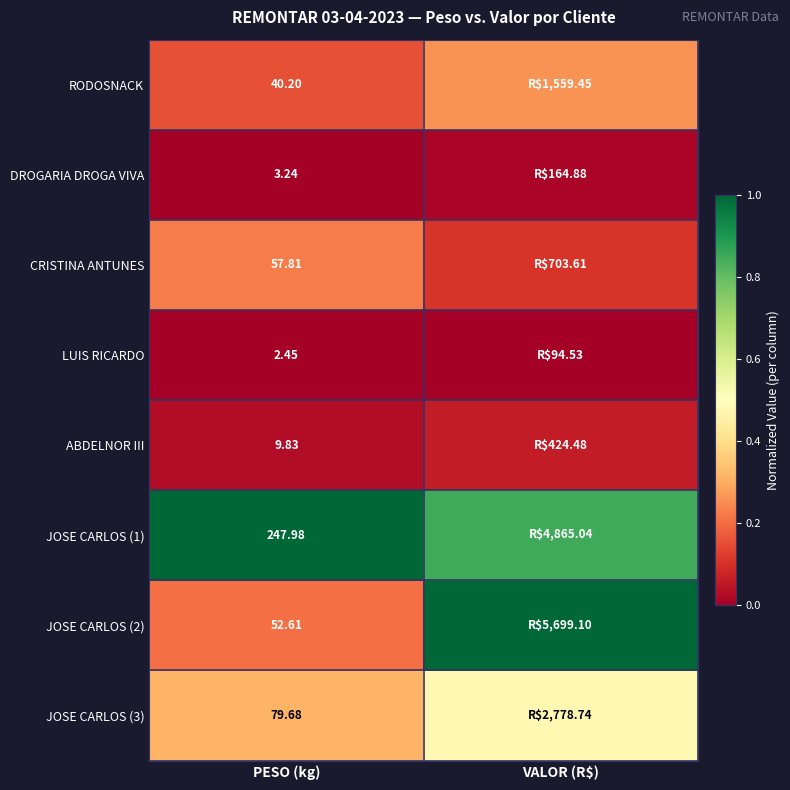

What is the total value across all series at PESO (kg)?

493.8